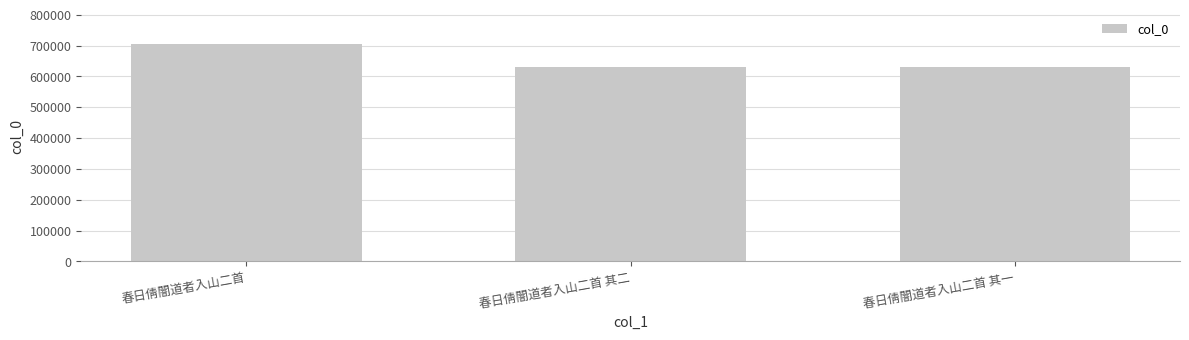

Which label corresponds to the largest value in the chart?

春日倩闇道者入山二首